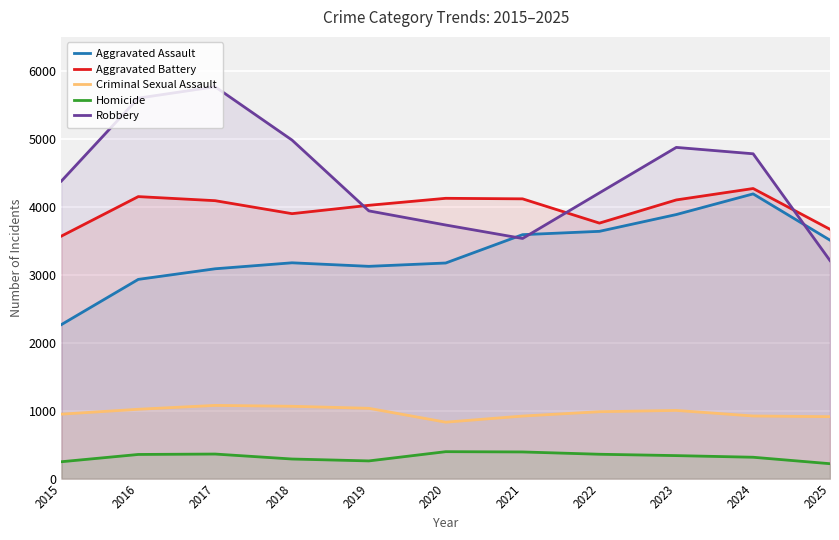

Is the value of Criminal Sexual Assault at 2024 greater than the value of Homicide at 2025?

Yes